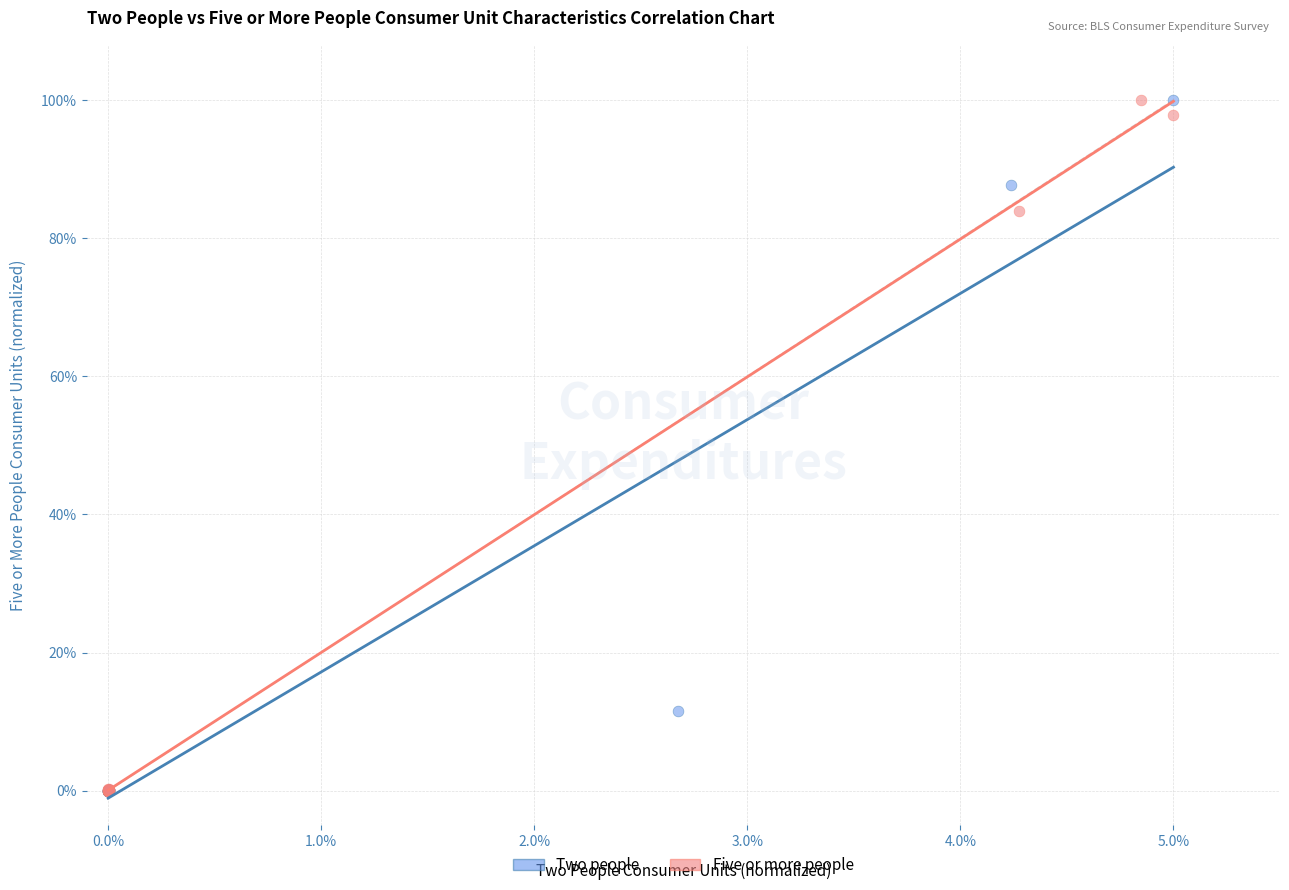

What are all the series names shown in the legend?

Two people, Five or more people